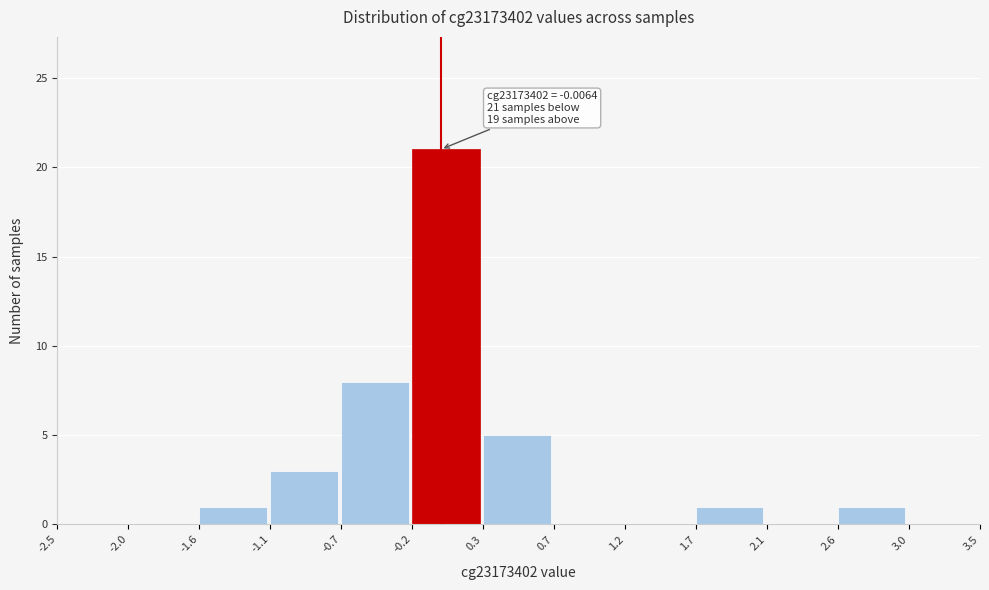

Which range on the x-axis has the tallest bar?

-0.2 to 0.3